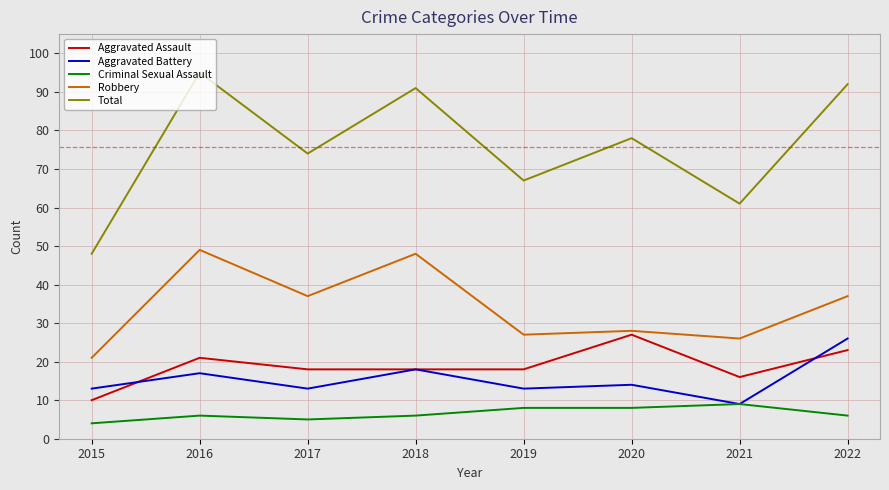

Reading right to left, list all the values displayed in this chart.

Aggravated Assault: 23	16	27	18	18	18	21	10
Aggravated Battery: 26	9	14	13	18	13	17	13
Criminal Sexual Assault: 6	9	8	8	6	5	6	4
Robbery: 37	26	28	27	48	37	49	21
Total: 92	61	78	67	91	74	95	48